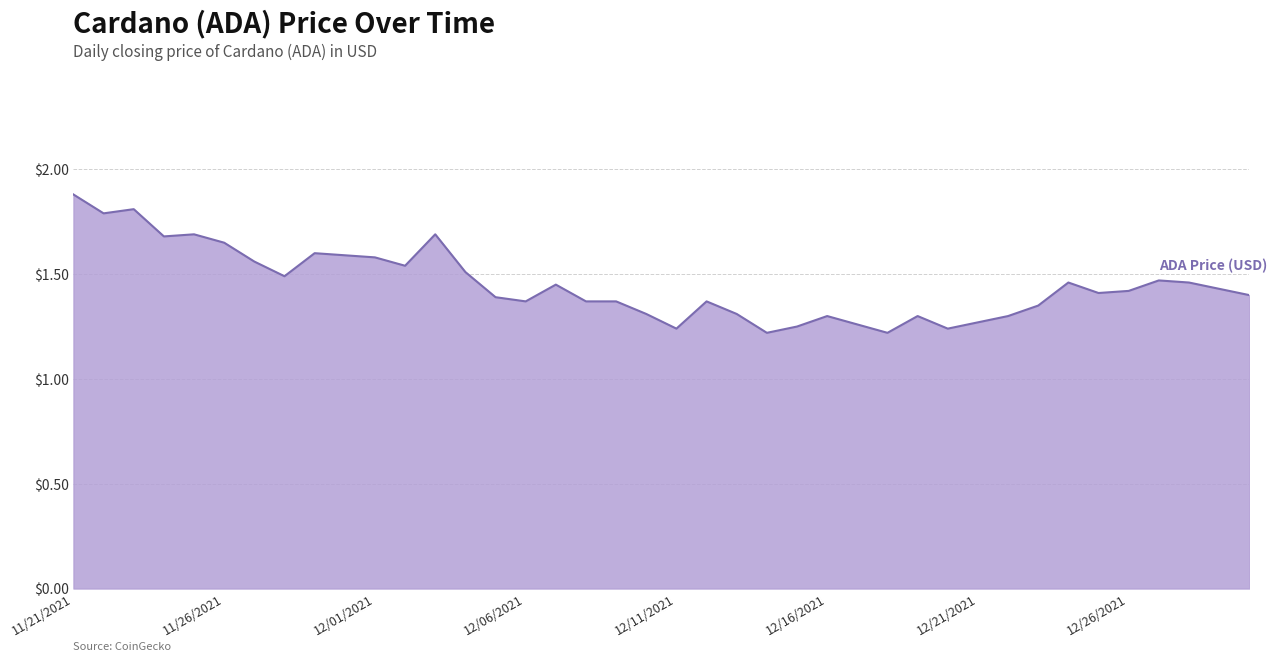

What is the sum of all values?

58.0